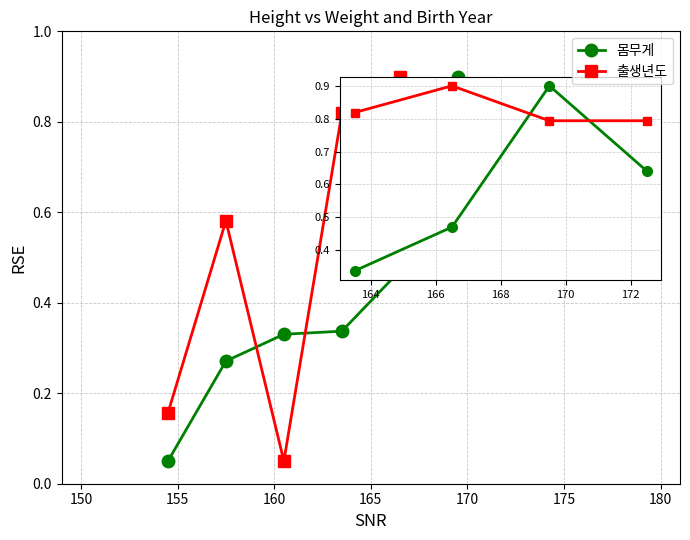

True or false: 출생년도 and 몸무게 intersect in this chart.

True